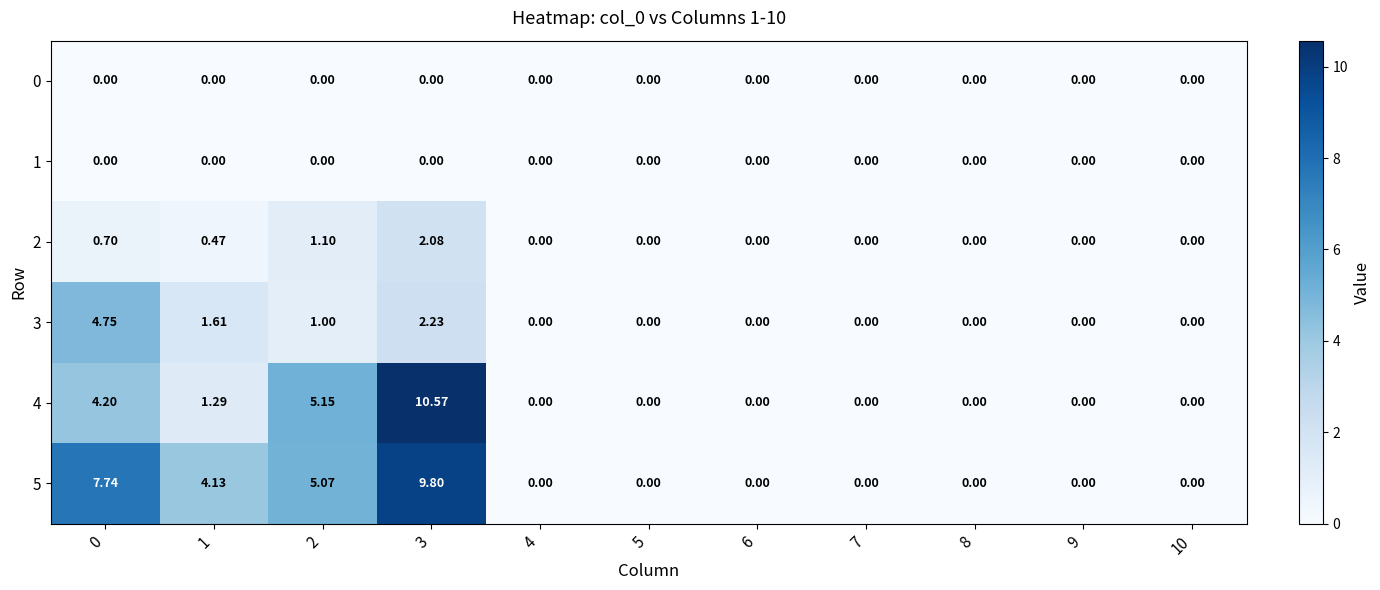

At which category is the sum across all series the highest?

3